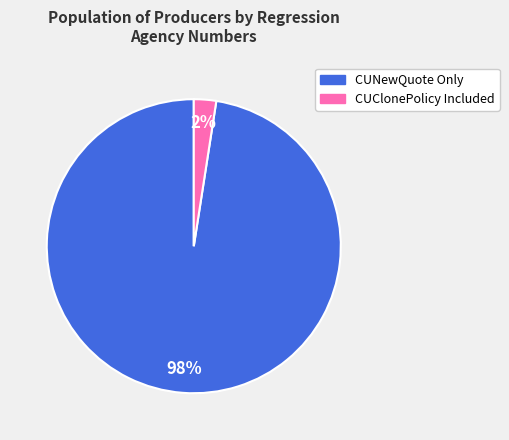

To the nearest percent, what is the average slice percentage?

50%